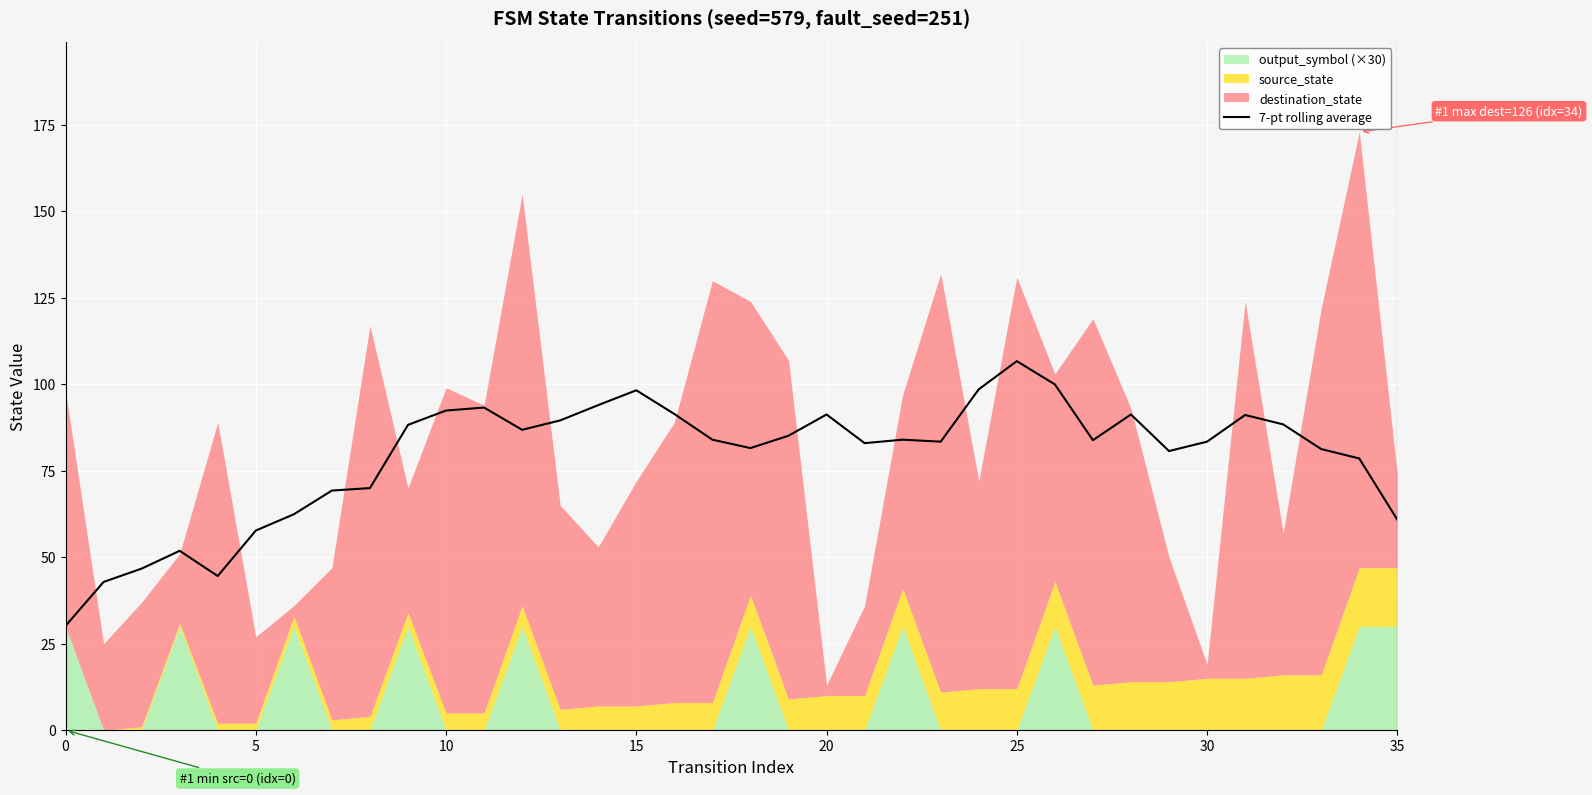

How many interior local valleys (lower than both neighbors) does the data have?

7